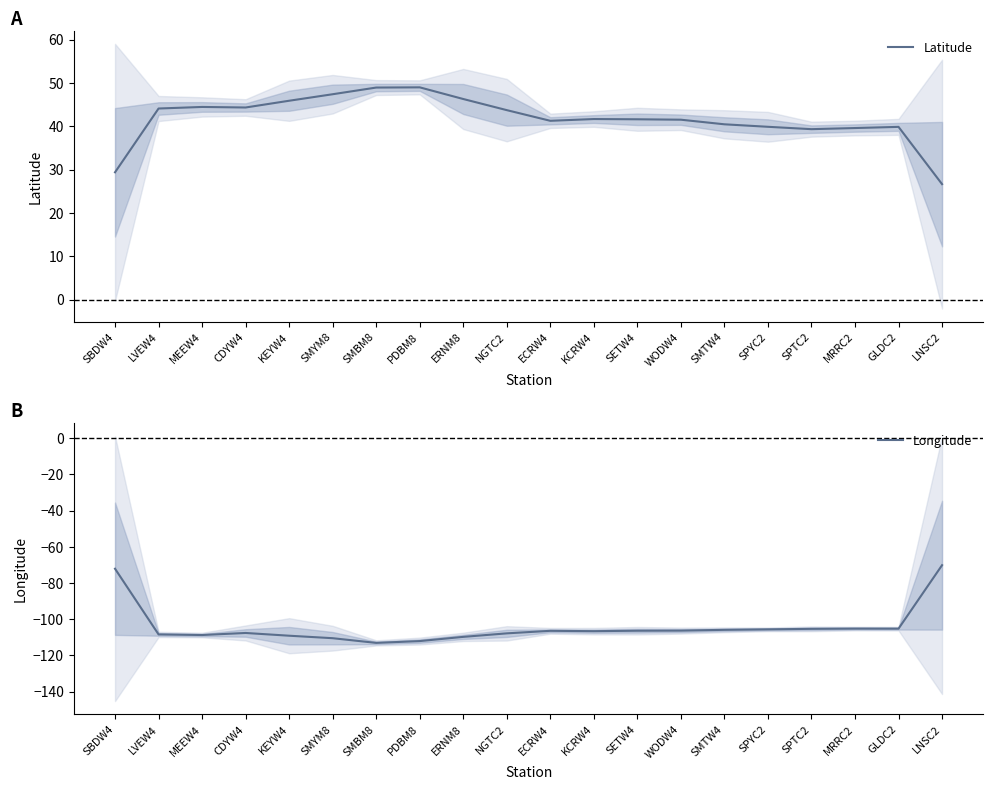

True or false: Longitude has more than 1 interior local peaks.

True